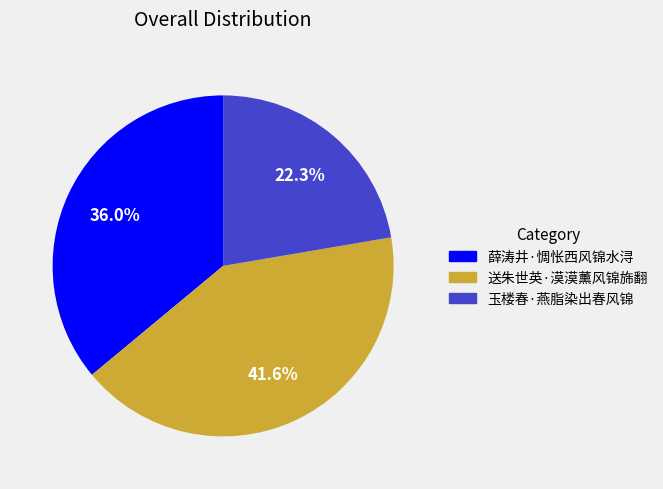

Between 薛涛井·惆怅西风锦水浔 and 送朱世英·漠漠薰风锦旆翻, which is larger?

送朱世英·漠漠薰风锦旆翻